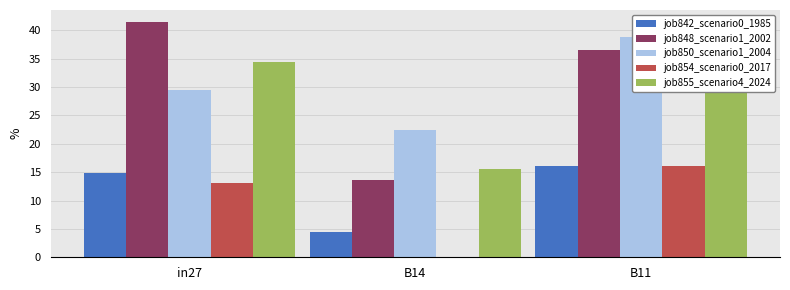

What is the label of the 2nd bar from the left?

B14